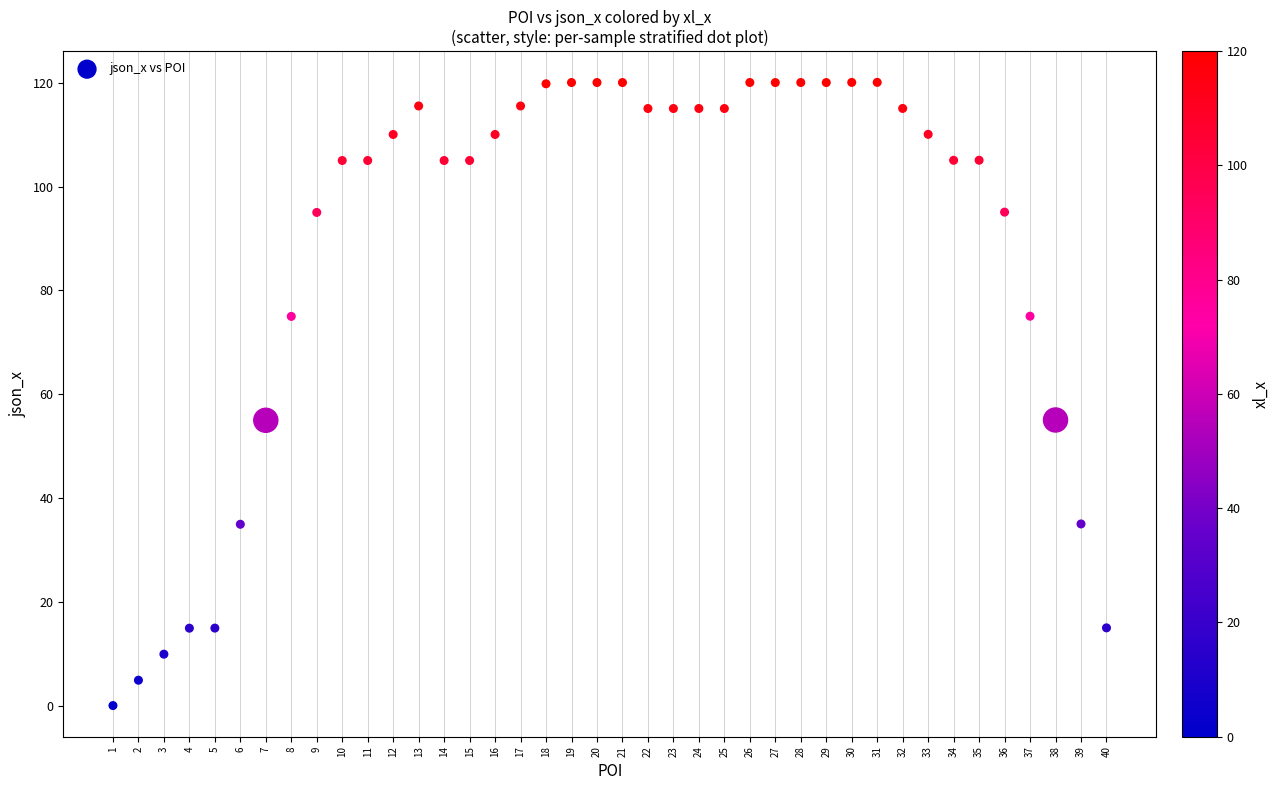

What is the range of Y values (max minus min)?

119.9